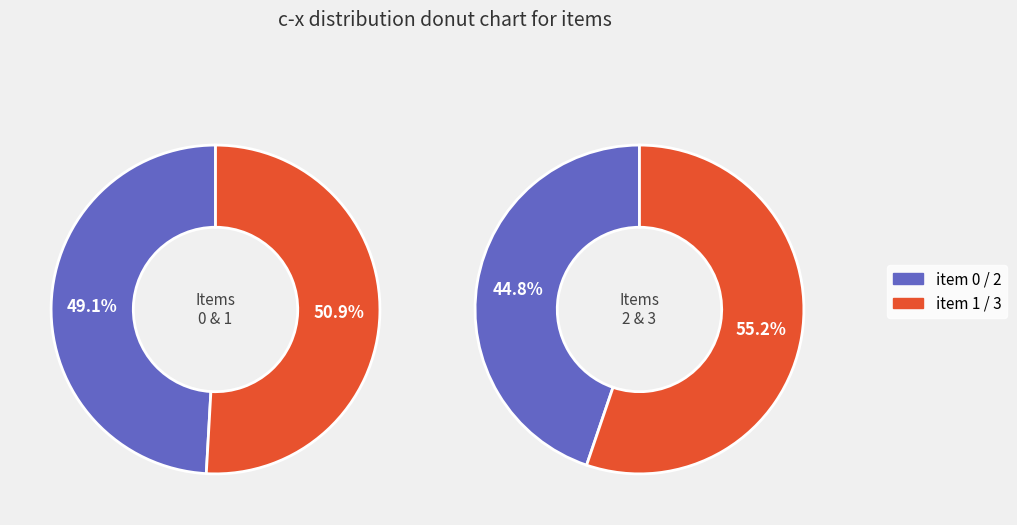

Which category has the biggest portion of the pie?

3